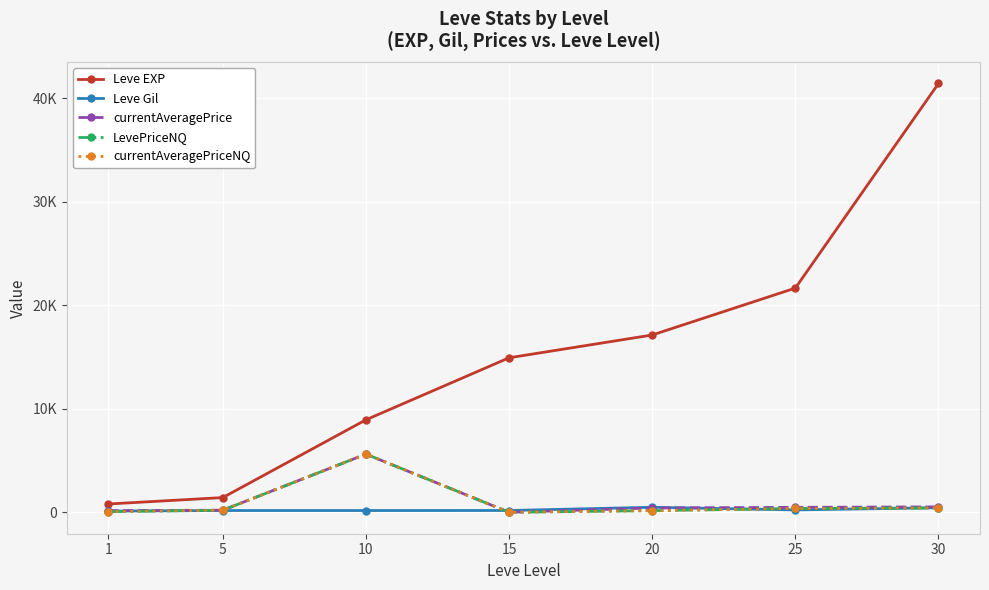

The value of LevePriceNQ at 1 is 73.6. True or false?

True